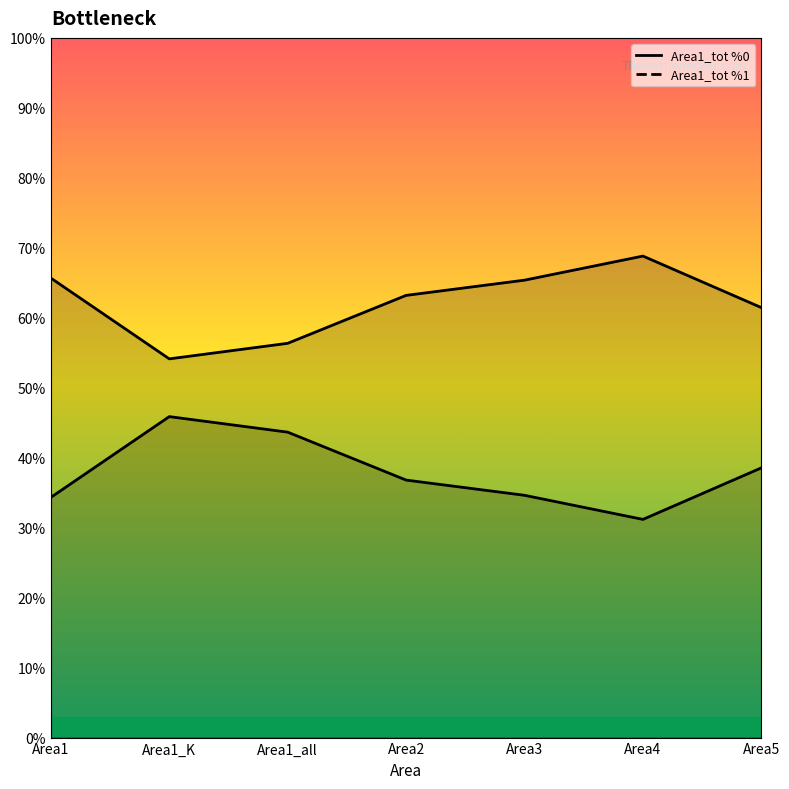

Does the chart have visible grid lines?

No